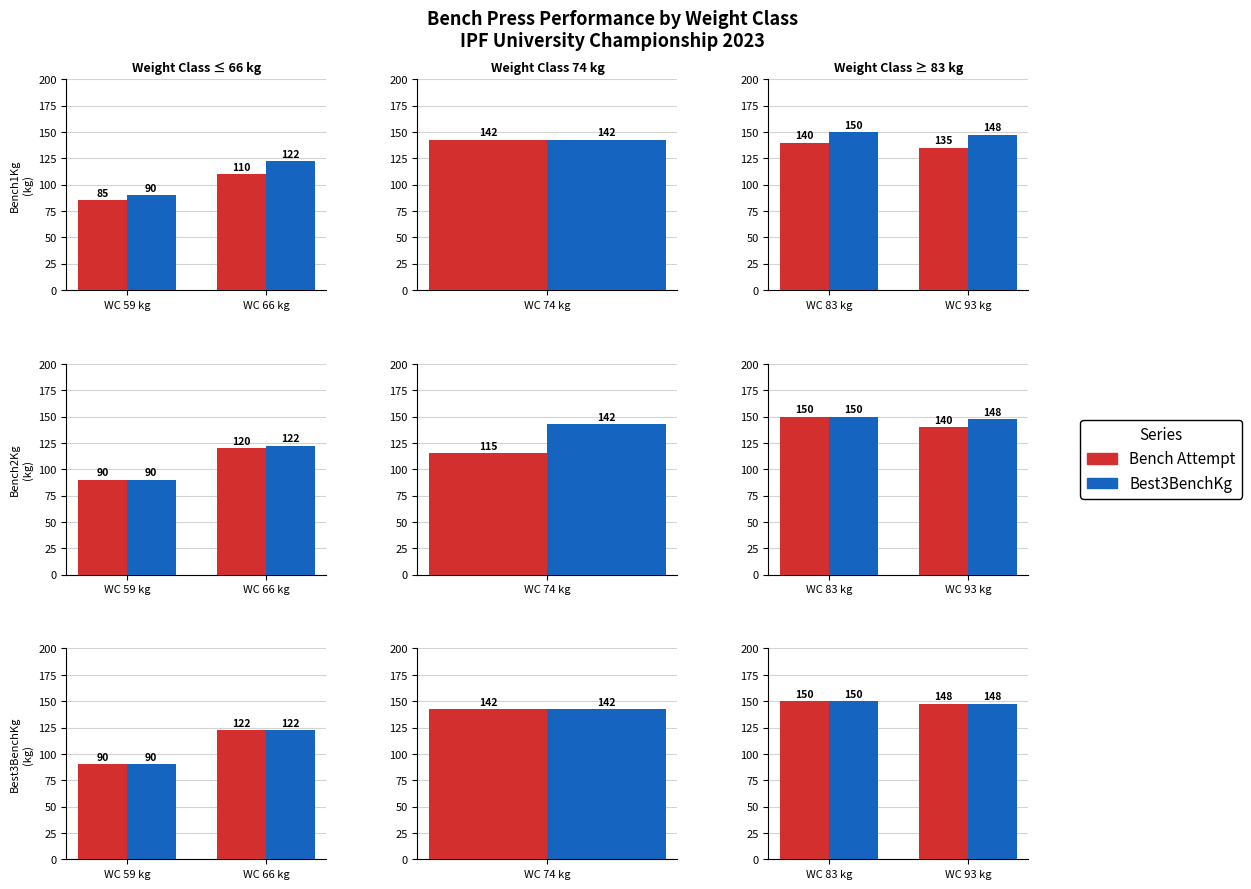

How many groups of bars are there?

2